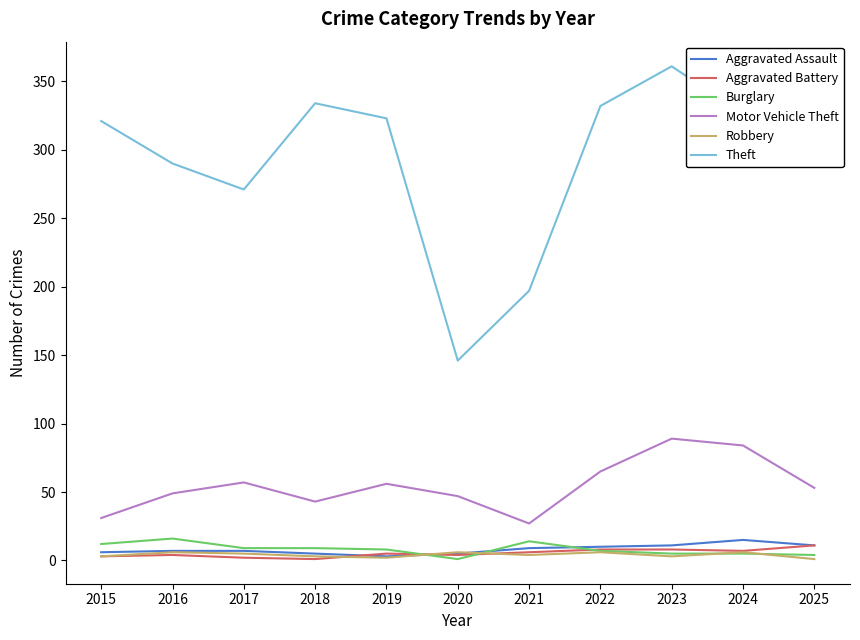

True or false: Motor Vehicle Theft has more than 1 interior local peaks.

True